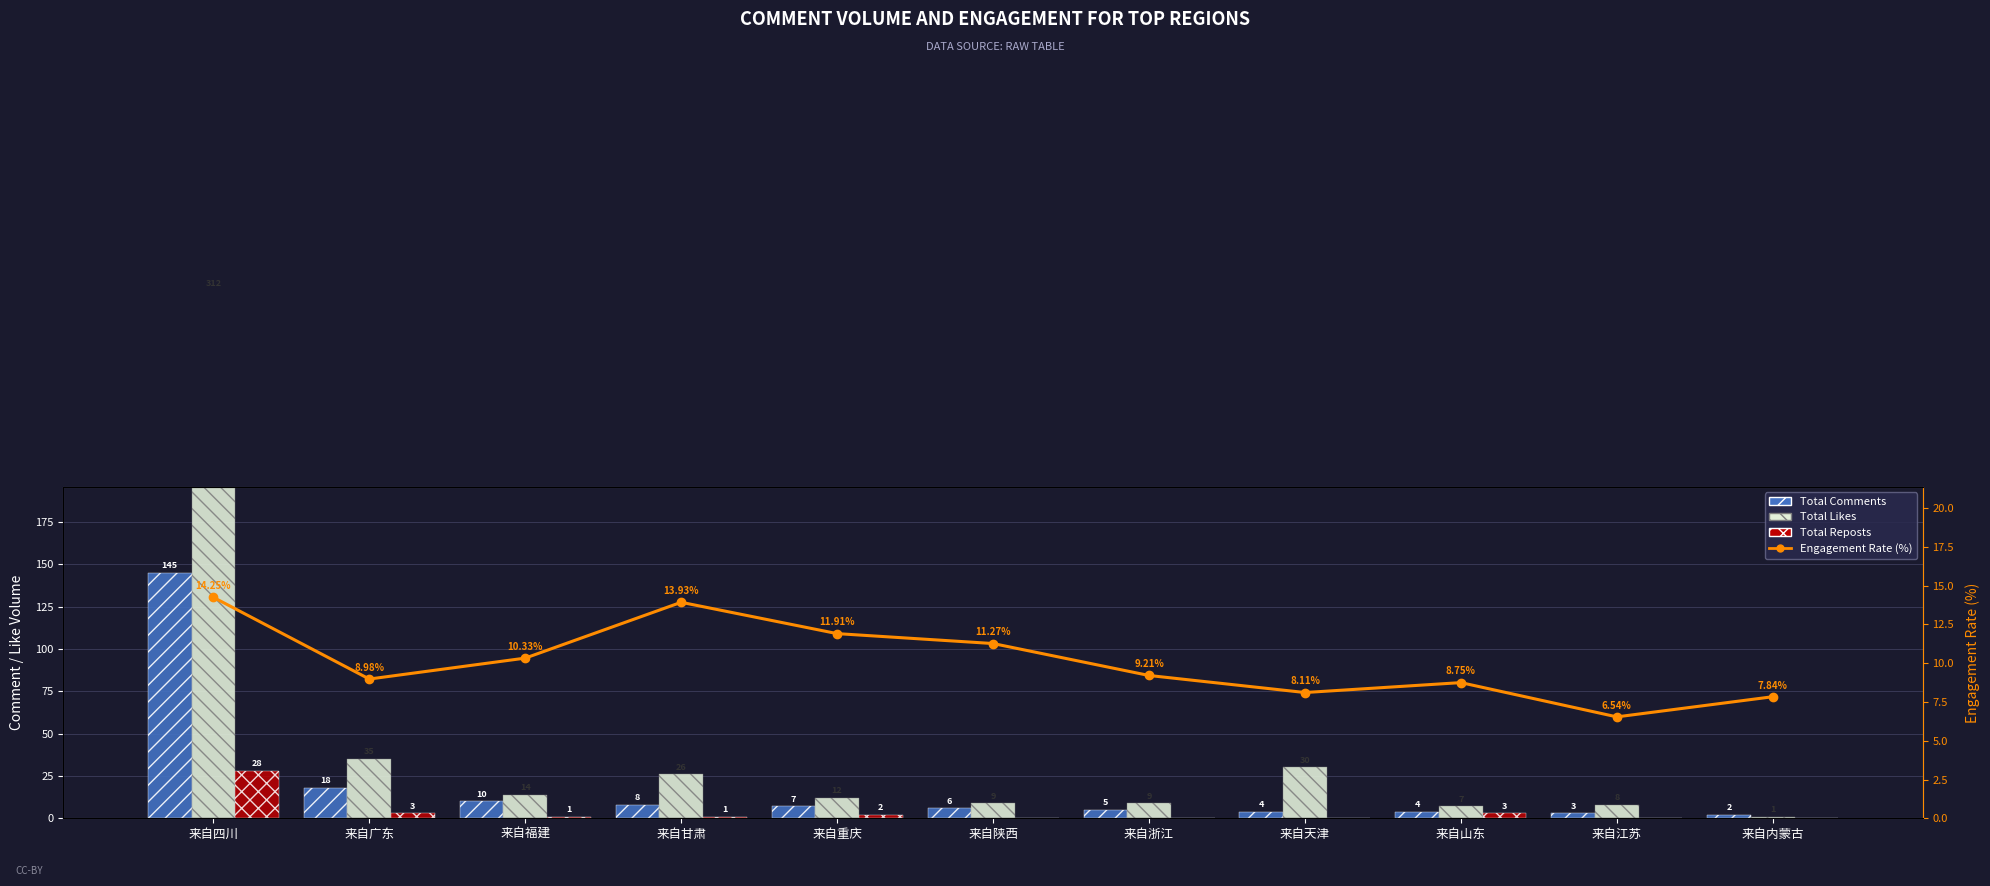

Does the chart contain stacked bars?

No